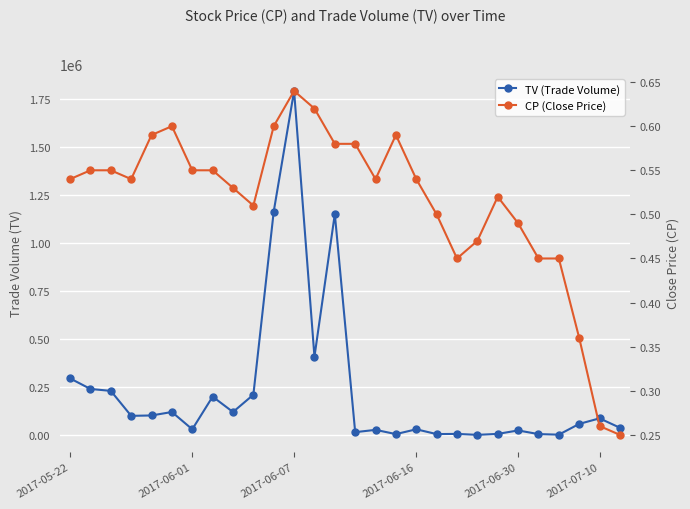

What is the lowest value of the CP (Close Price) series?

0.2